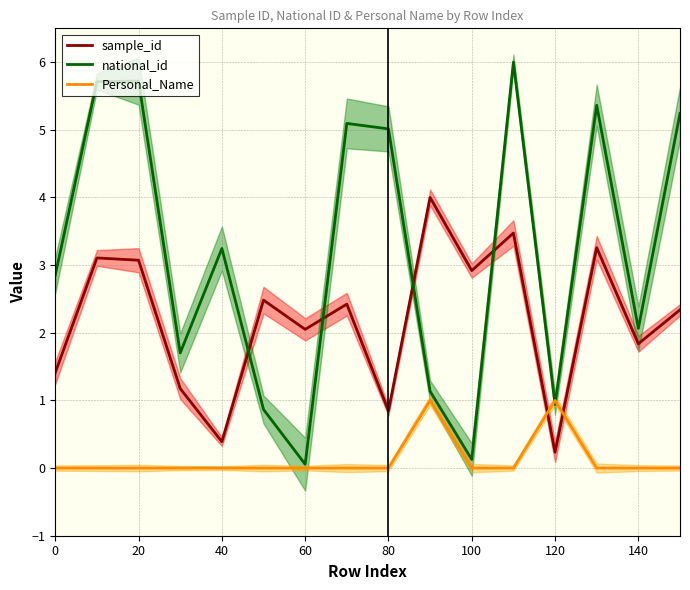

True or false: sample_id has a value of 0.7 at 100.

False